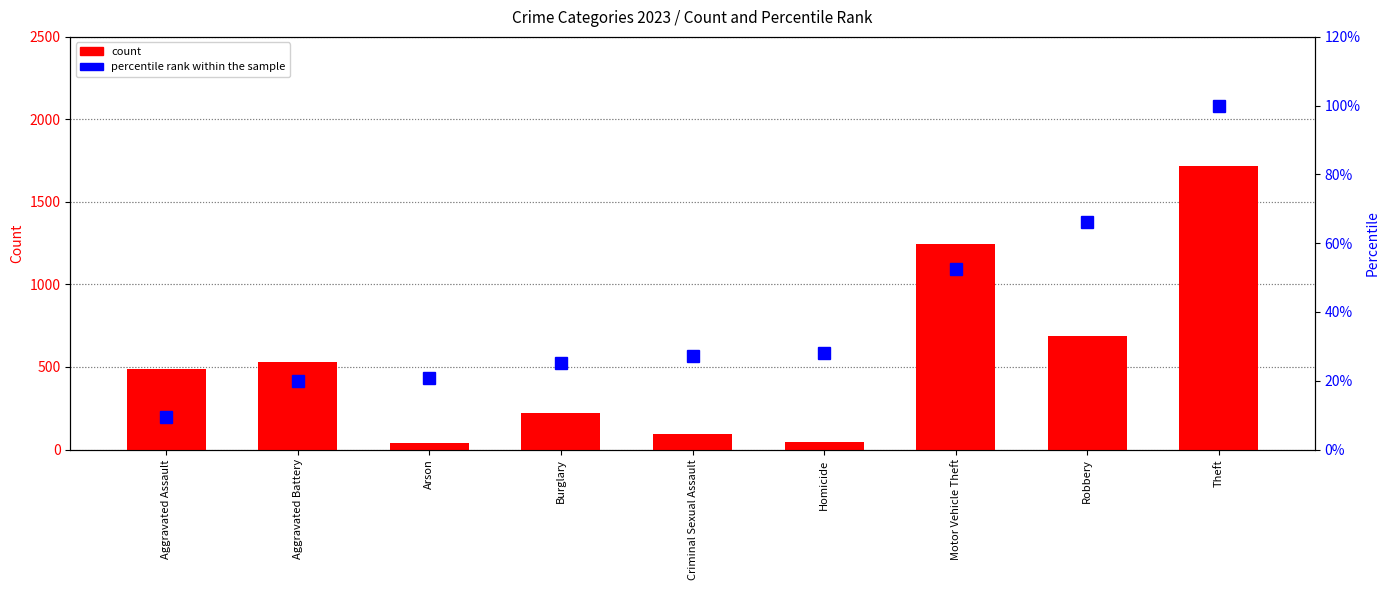

Where does the percentile rank within the sample series first go above 27?

Criminal Sexual Assault